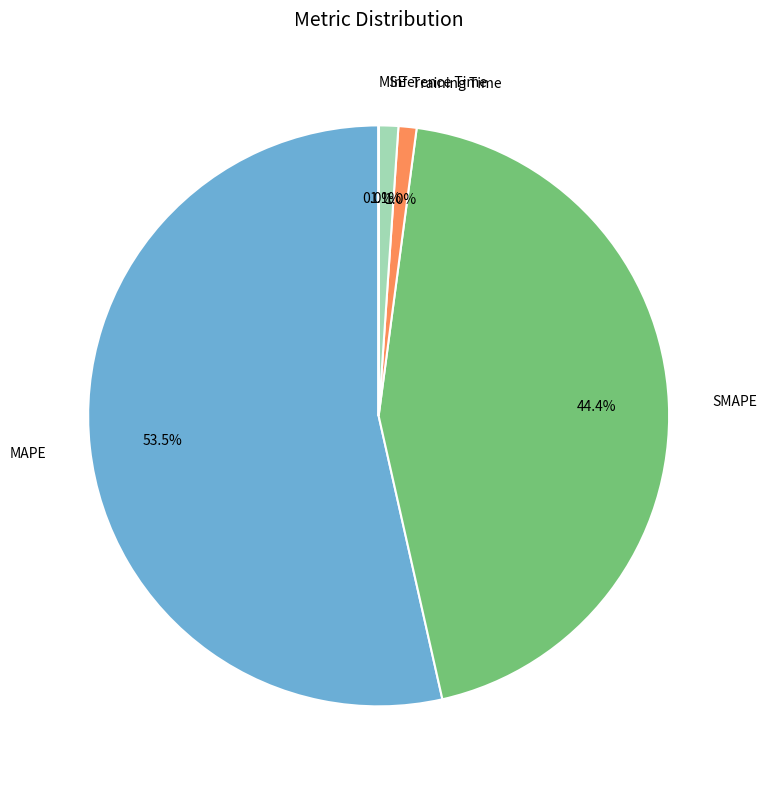

To the nearest percent, what is the average slice percentage?

20%